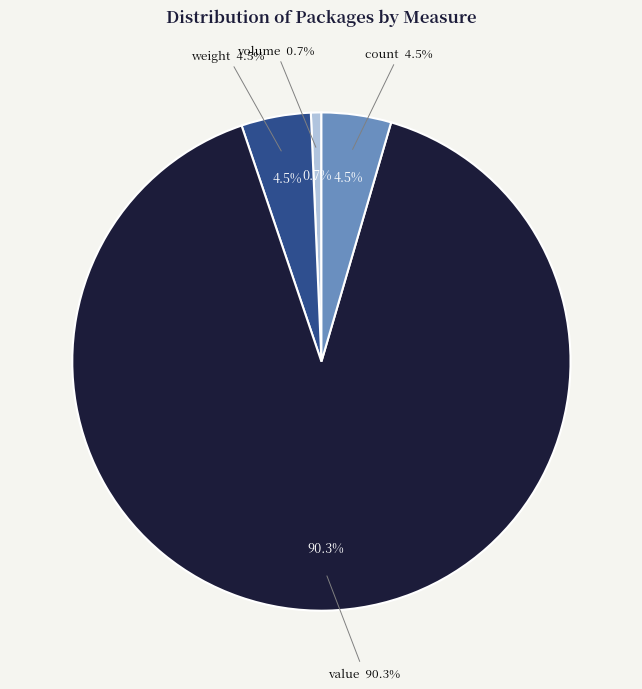

Does count represent more than half of the total?

No